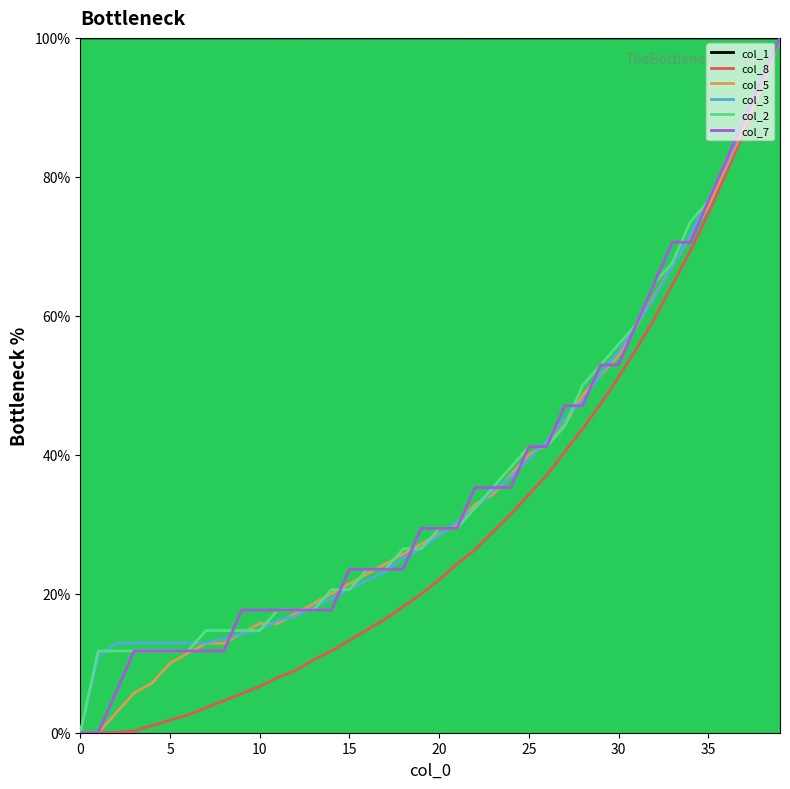

What is the maximum value shown in the chart?

100.0